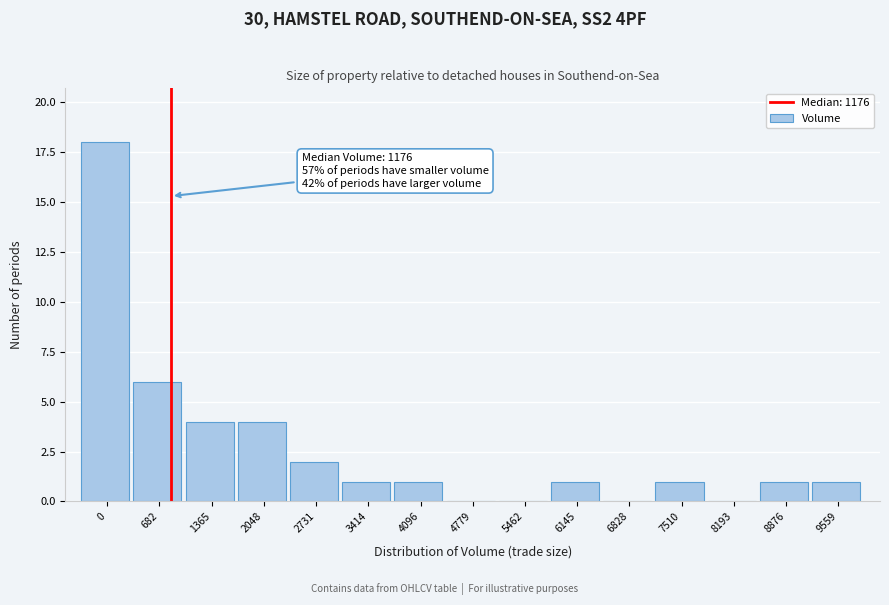

Reading left to right, extract all data points from this chart.

0=18	682=6	1365=4	2048=4	2731=2	3414=1	4096=1	4779=0	5462=0	6145=1	6828=0	7510=1	8193=0	8876=1	9559=1